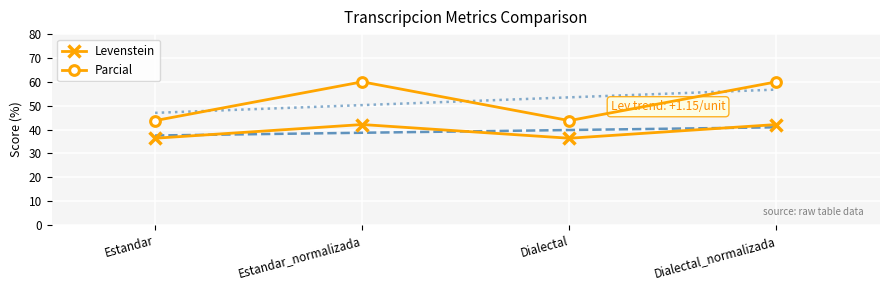

True or false: Levenstein and Parcial cross at least once.

False